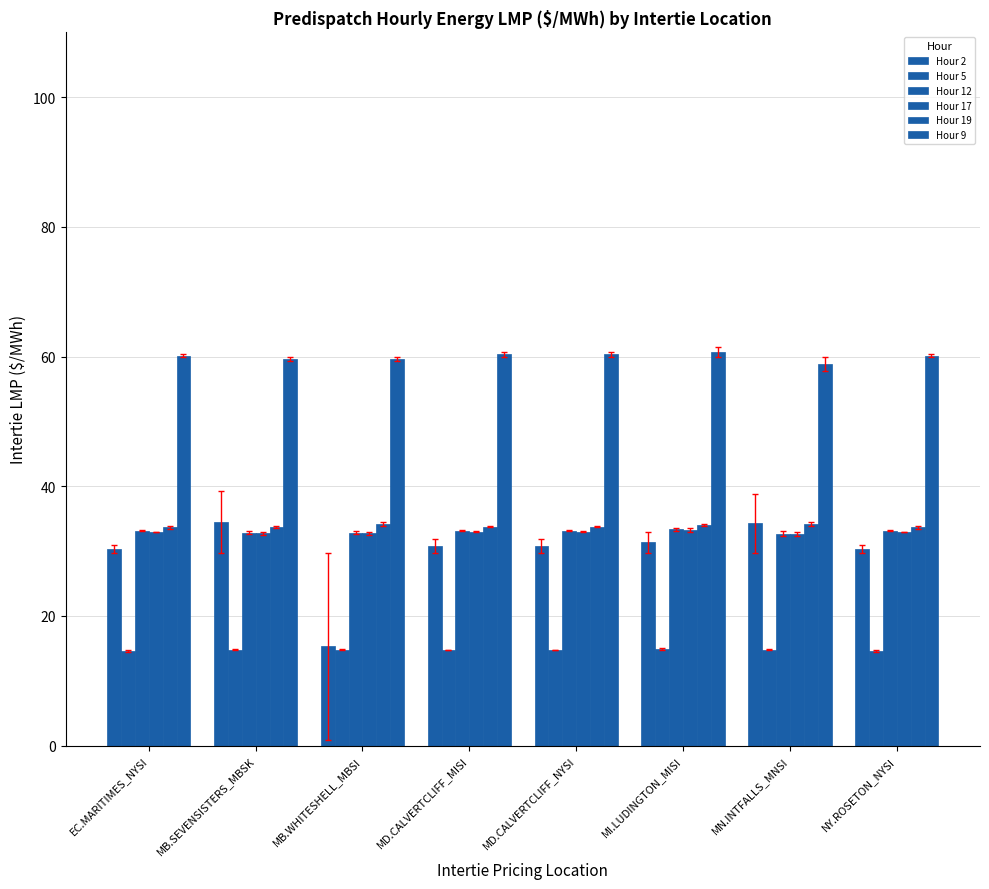

How many categories are shown in the chart?

8